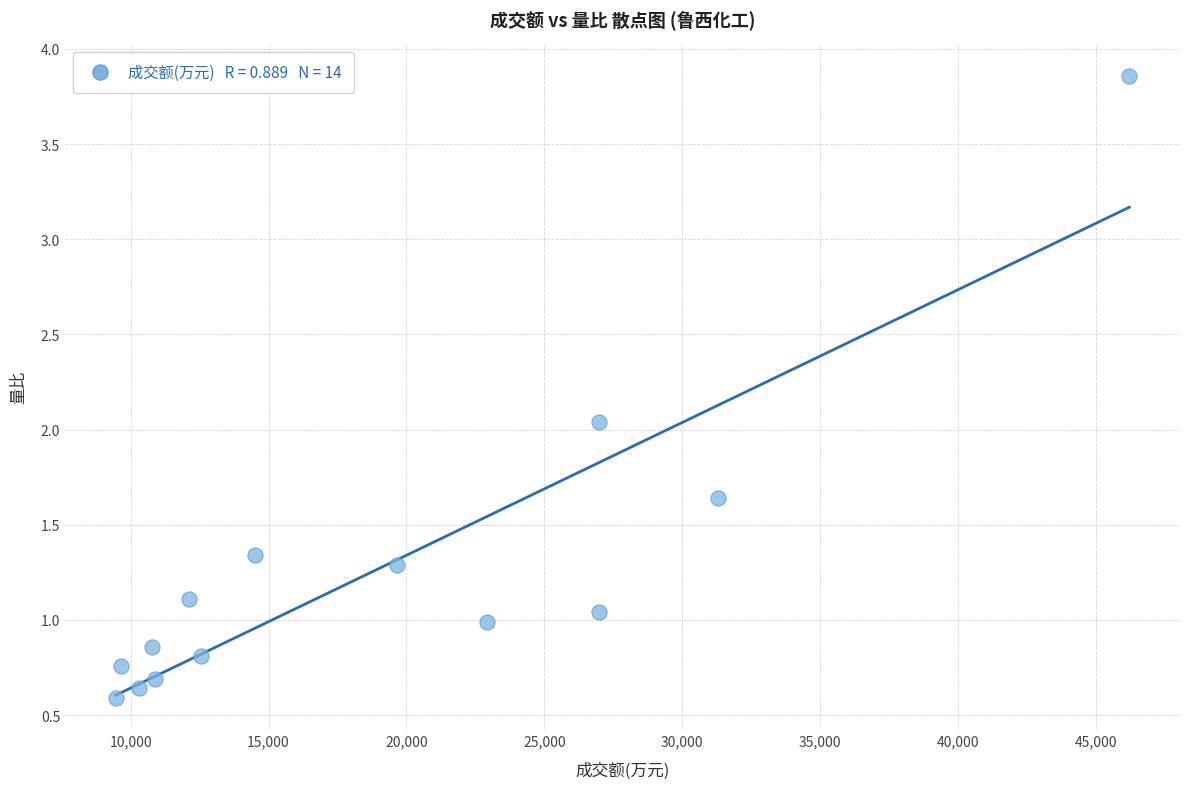

What is the range of X values (max minus min)?

36743.0